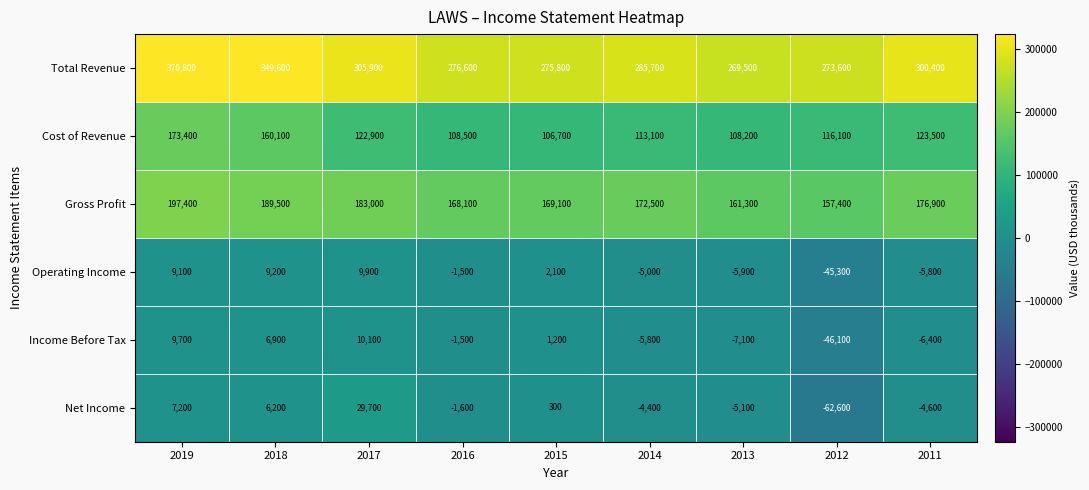

What is the total value across all series at 2017?

661500